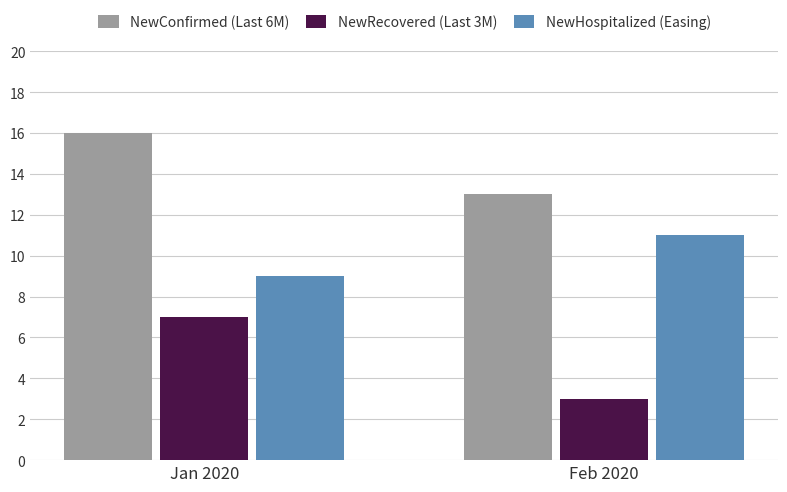

What position from the left is Jan 2020?

1